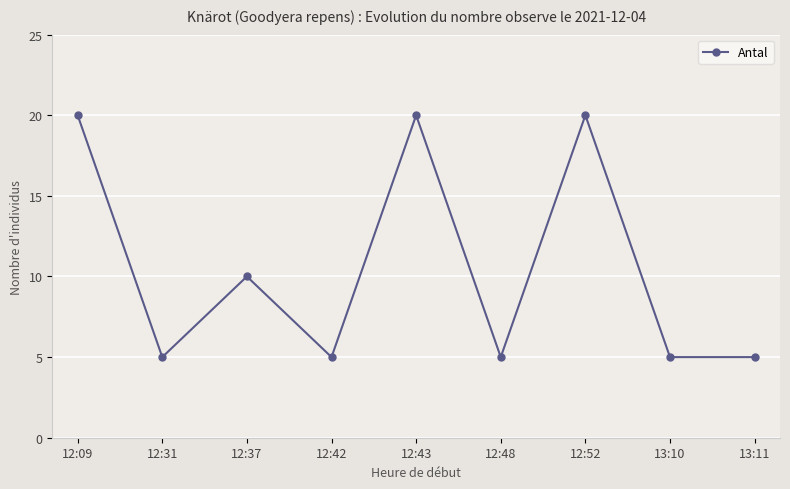

Read the value at 12:48, to the nearest 5.

5